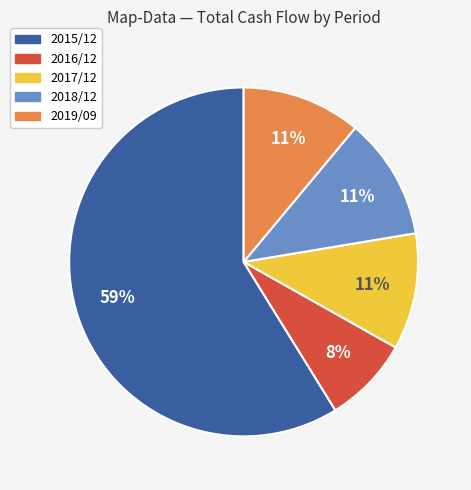

What is the ratio of the value at 2017/12 to the value at 2018/12?

1.0